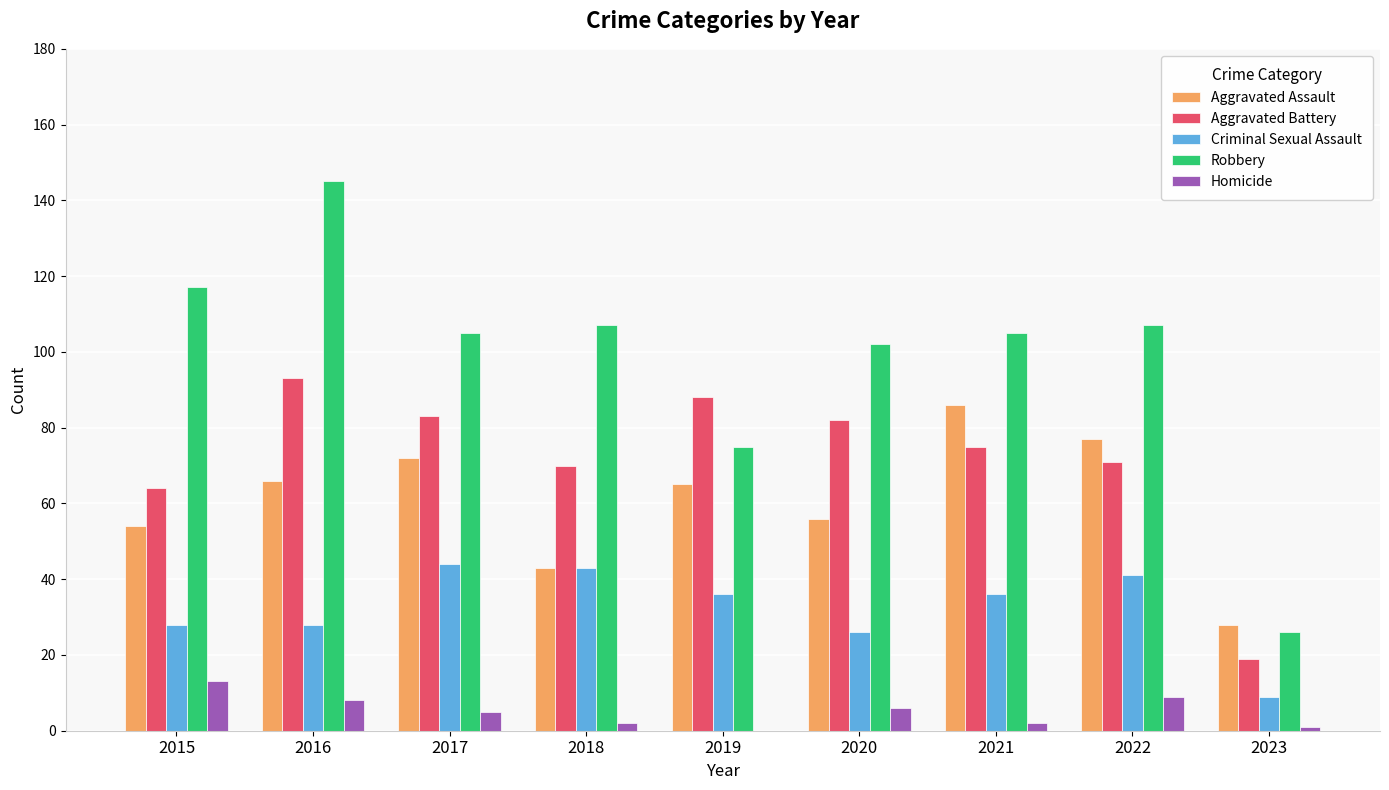

The value of Criminal Sexual Assault at 2015 is 9. True or false?

False